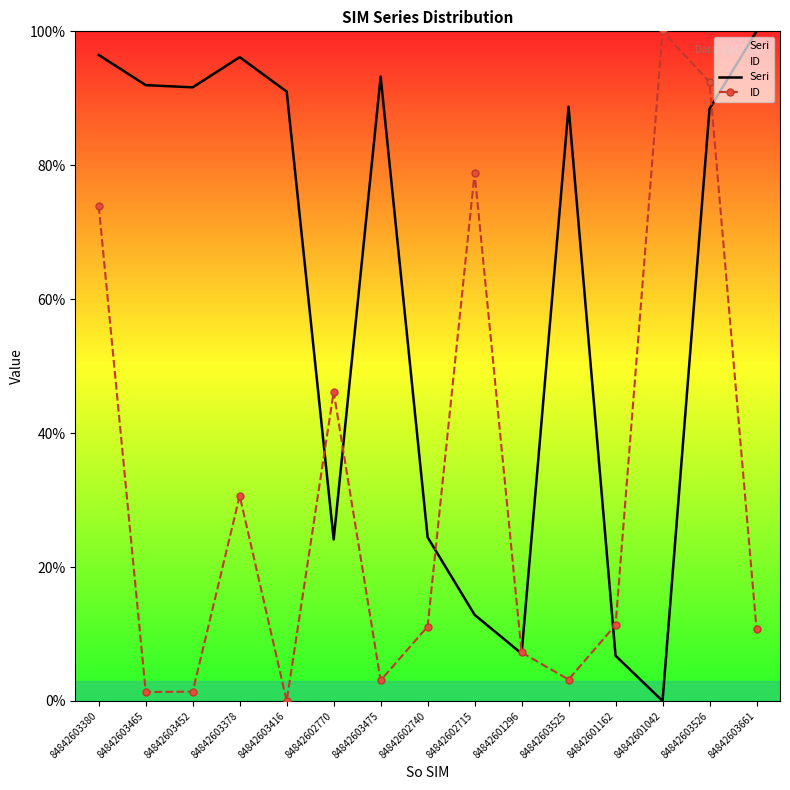

Is it true that ID equals 30.6 at 84842603378?

True